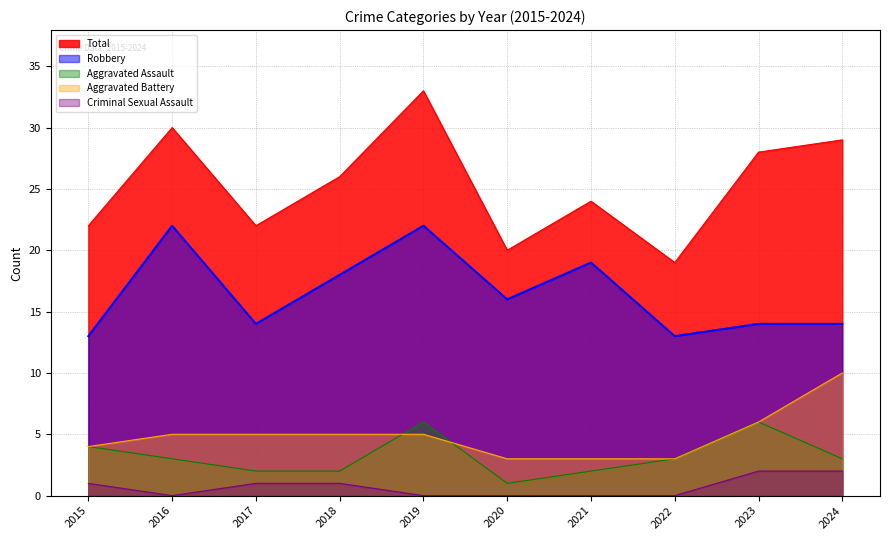

At which category does Total reach its first local peak?

2016